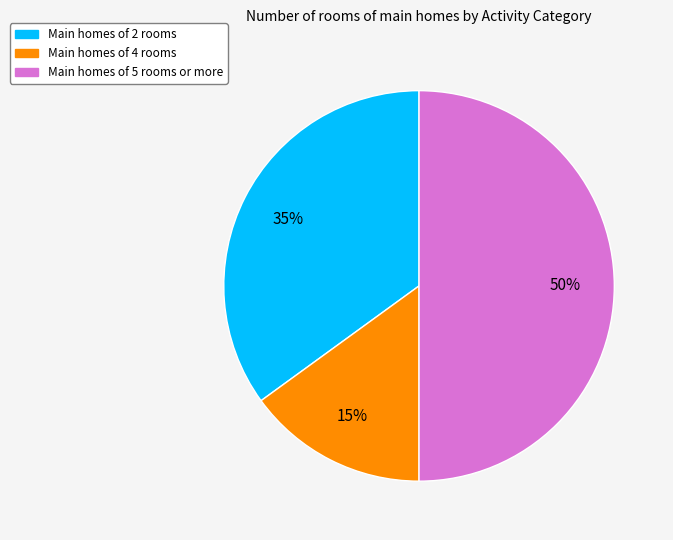

To the nearest percent, what is the difference between the largest and smallest slice percentages?

35%